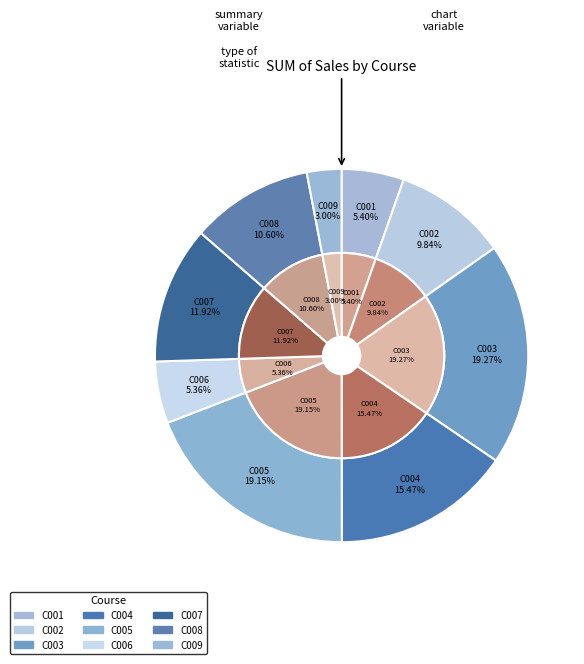

To the nearest percent, what is the average slice percentage?

11%